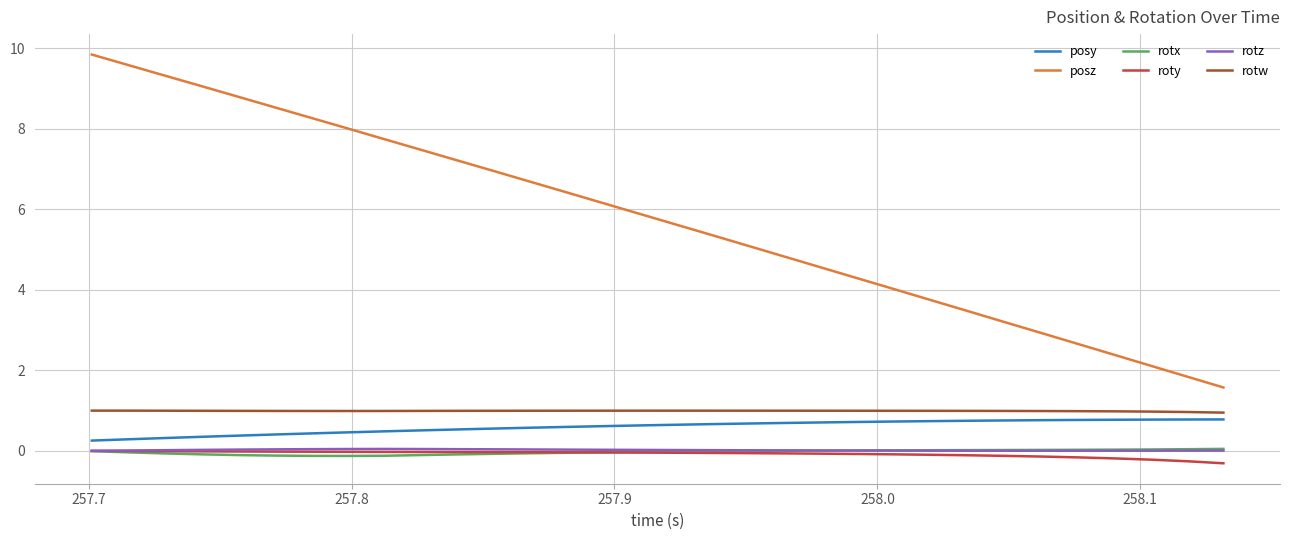

What is the minimum value shown in the chart?

-0.3